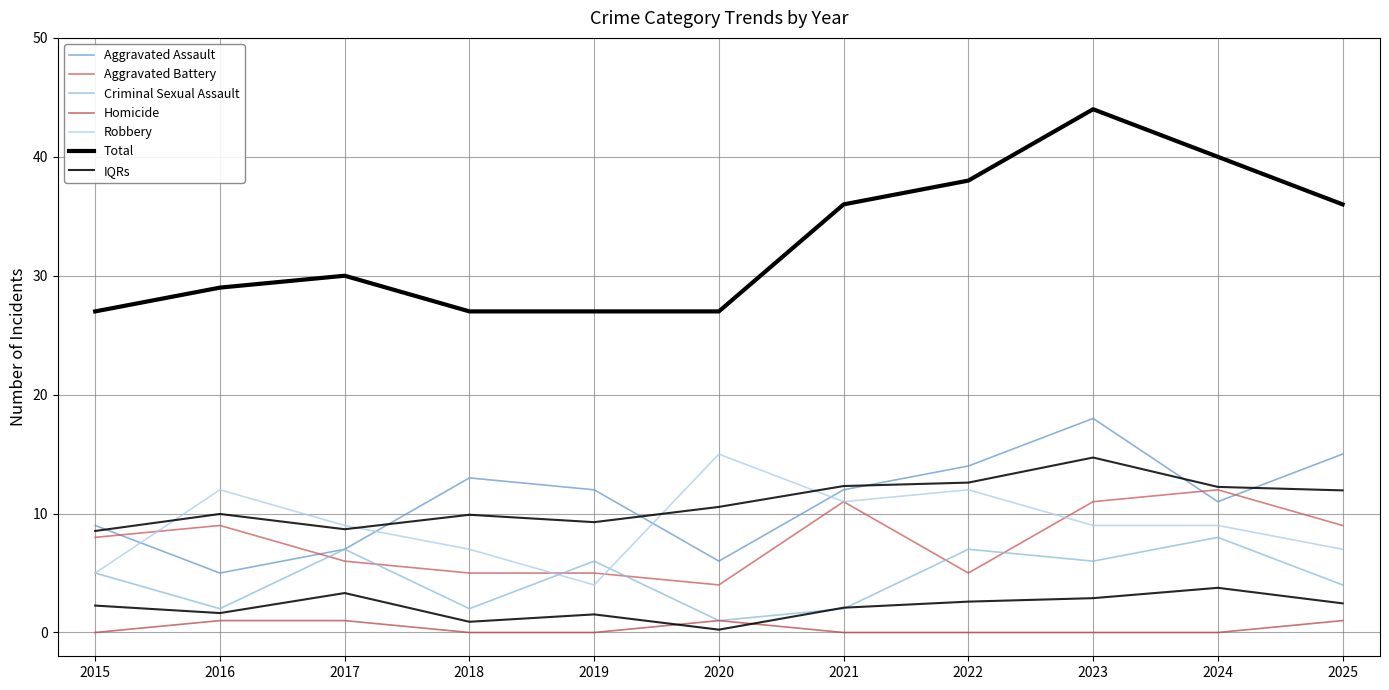

True or false: Homicide and Total intersect in this chart.

False